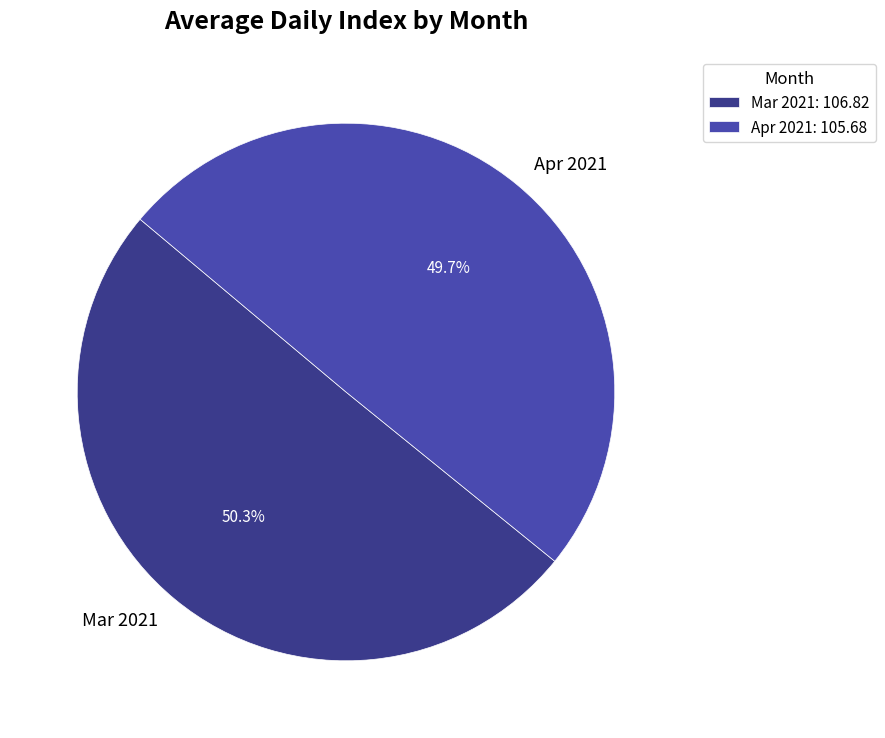

What is the ratio of the value at Mar 2021 to the value at Apr 2021?

1.0